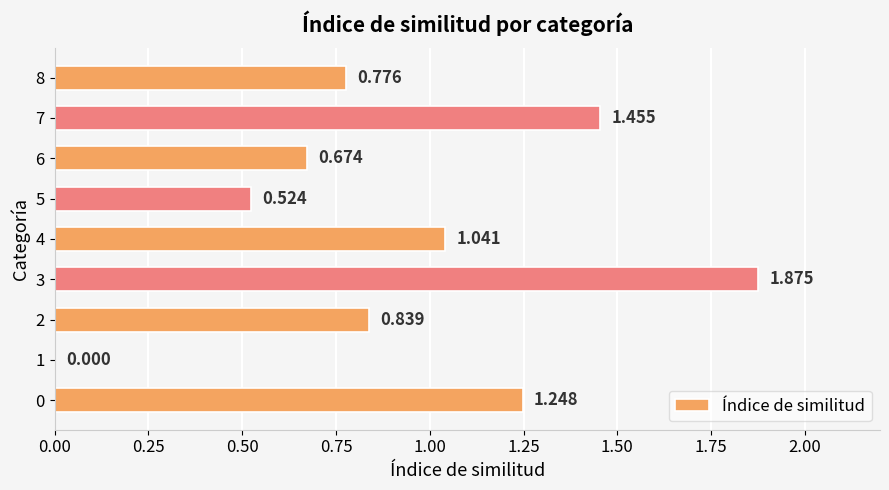

What is the average value?

0.9